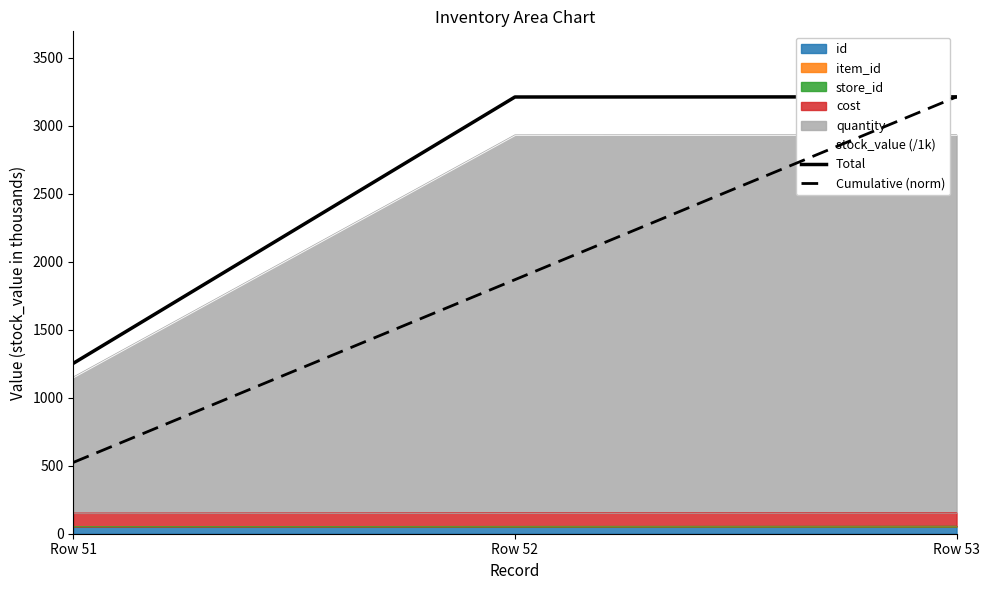

What is the sum of all Total values?

7677.8